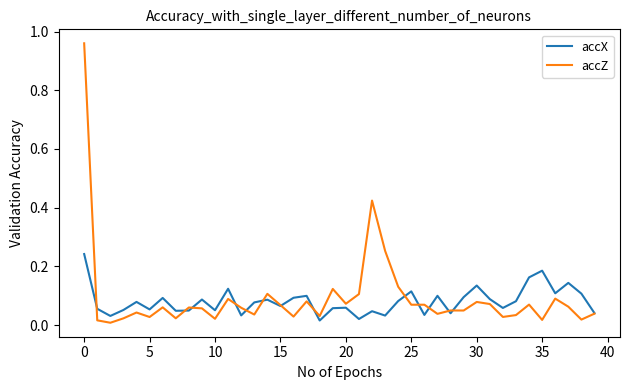

Rank the series by their maximum value, from lowest to highest.

accX, accZ